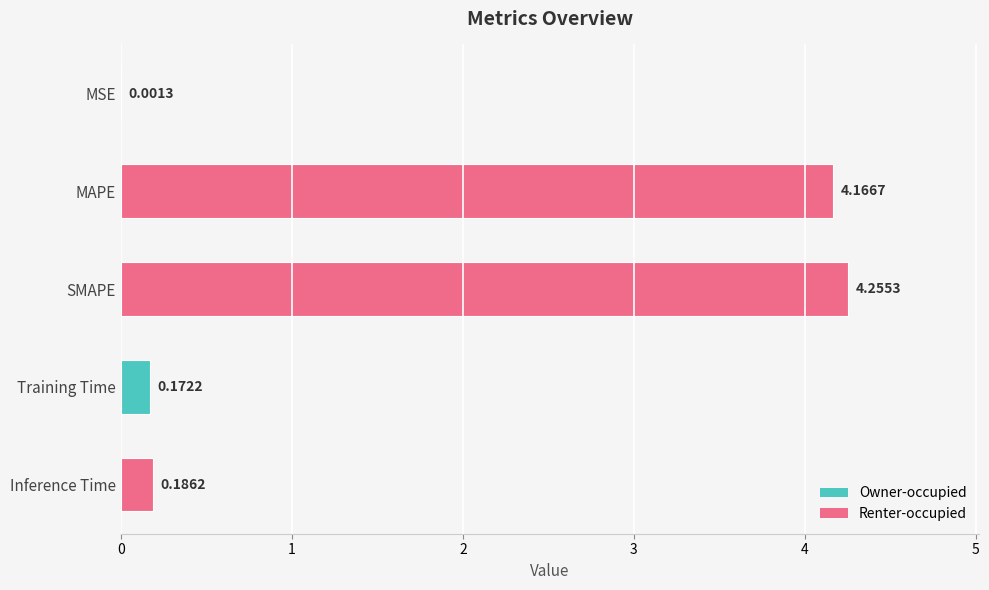

Which category has the highest value across all series?

SMAPE